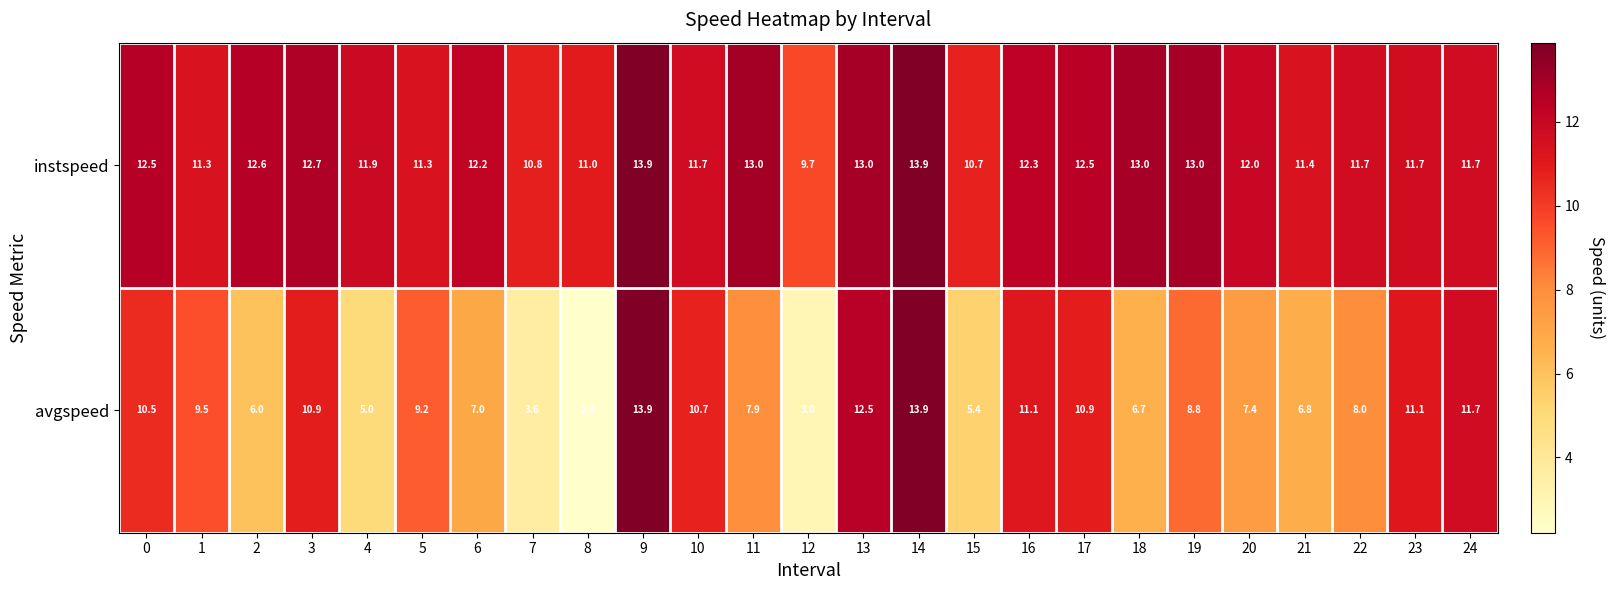

What is the difference between the maximum and minimum values in the avgspeed series?

11.7